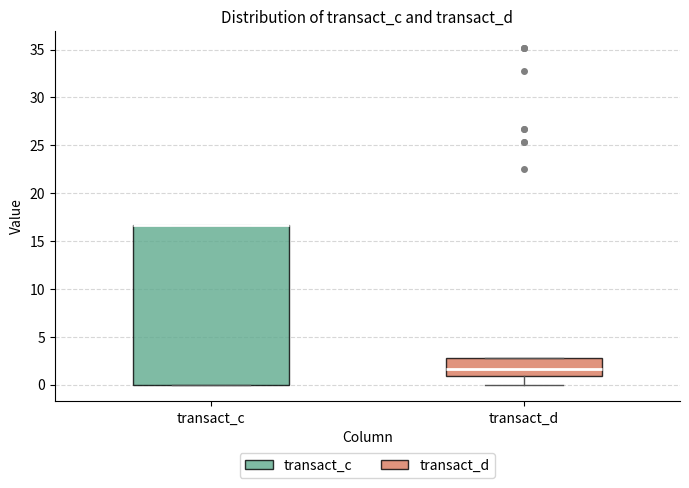

Where is the upper edge of the box for transact_d on the y-axis? The values are not printed on the chart, so give them approximately, as read against the axis.

3.0